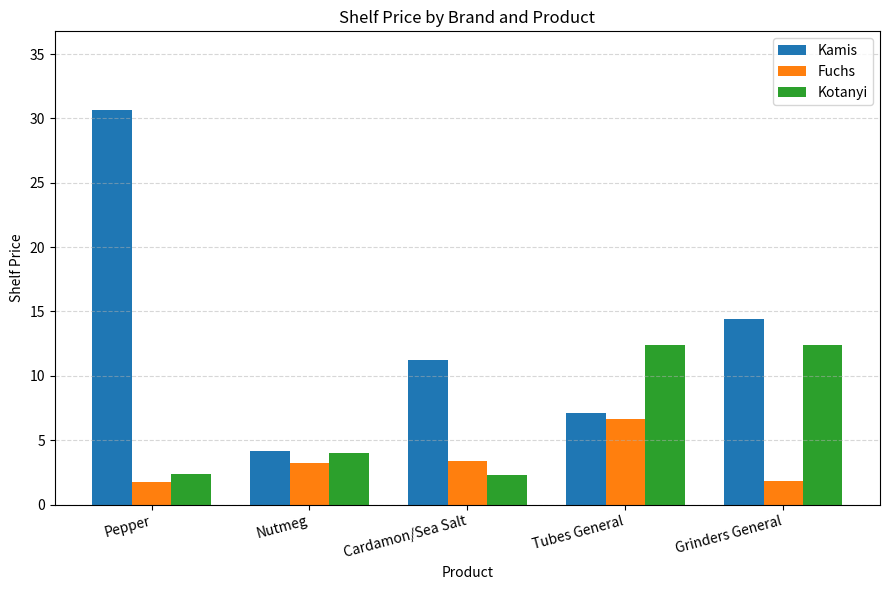

Rank the series by their maximum value, from lowest to highest.

Fuchs, Kotanyi, Kamis